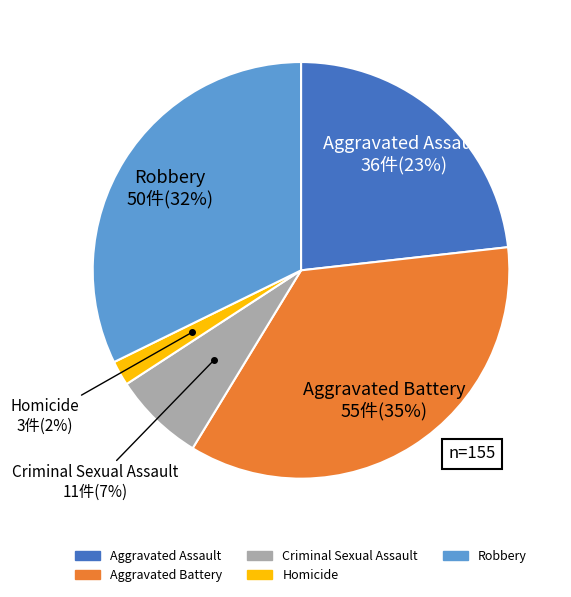

Rank the categories by value from lowest to highest.

Homicide, Criminal Sexual Assault, Aggravated Assault, Robbery, Aggravated Battery